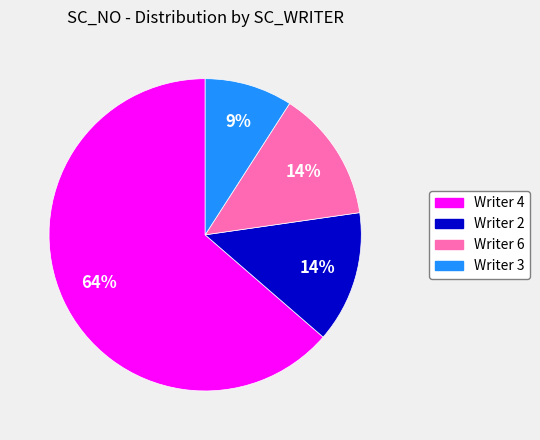

To the nearest percent, what is the average slice percentage?

25%